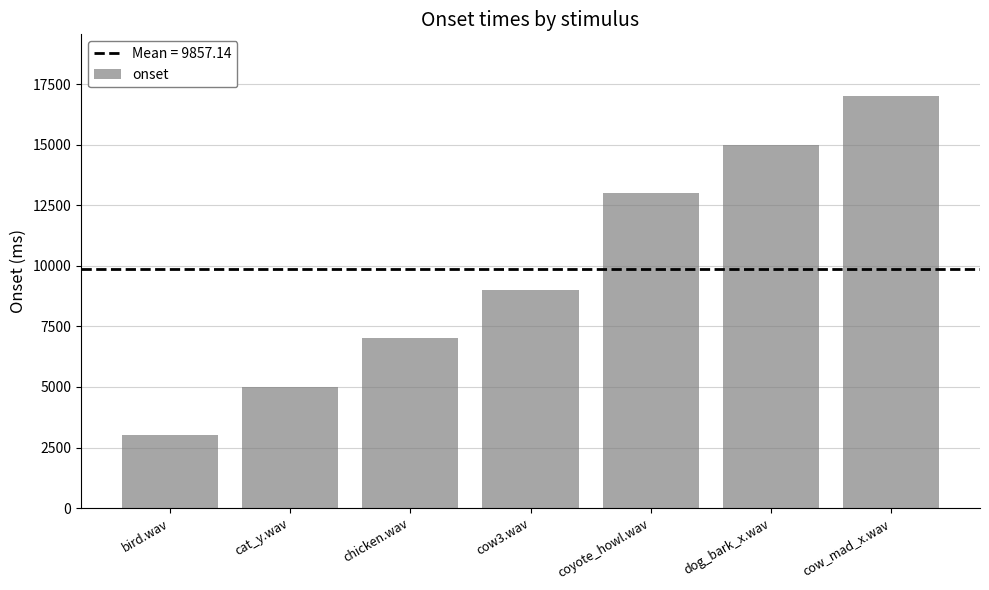

Rank the categories by value from highest to lowest.

cow_mad_x.wav, dog_bark_x.wav, coyote_howl.wav, cow3.wav, chicken.wav, cat_y.wav, bird.wav